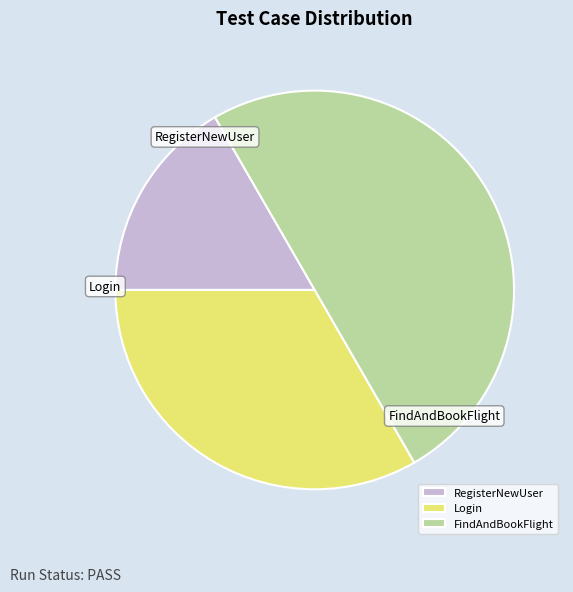

Combined, do Login and FindAndBookFlight account for over 50%?

Yes